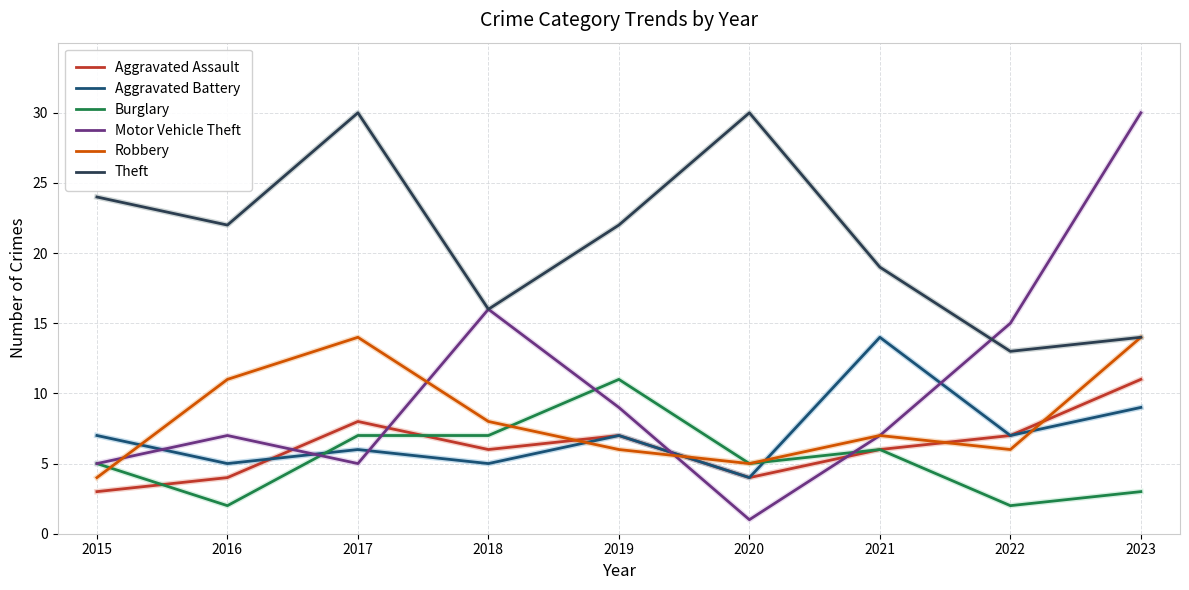

Which series has the widest spread of values?

Motor Vehicle Theft